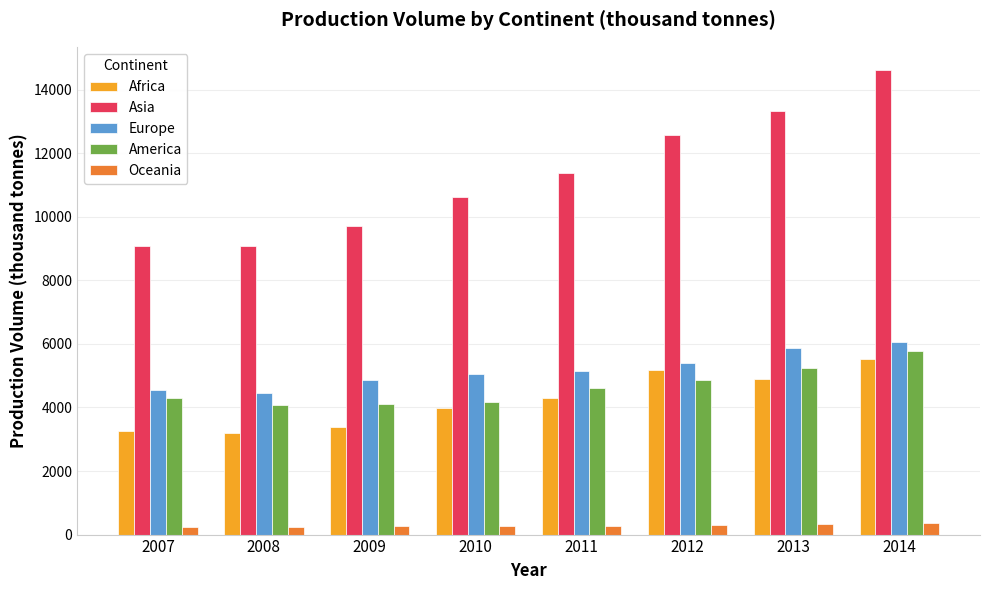

Where does the Oceania series first go above 278?

2010